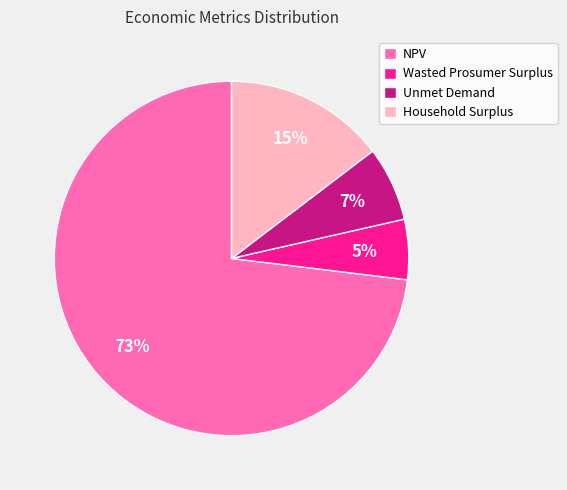

The Household Surplus slice represents 15% of the pie. True or false?

True